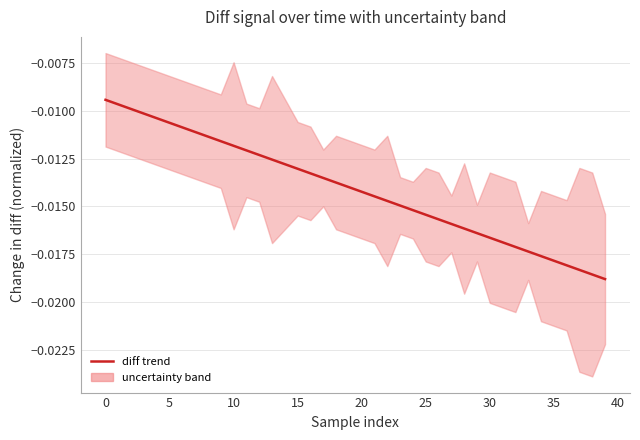

Is it true that the value at 37 is -0.0?

True